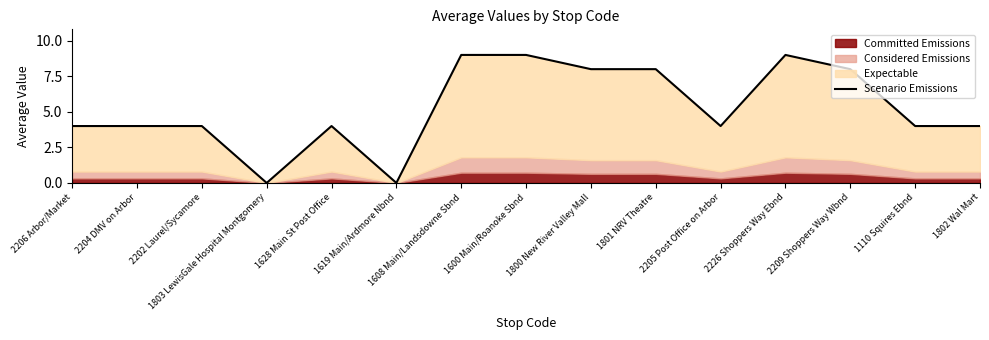

How many categories are shown in the chart?

15